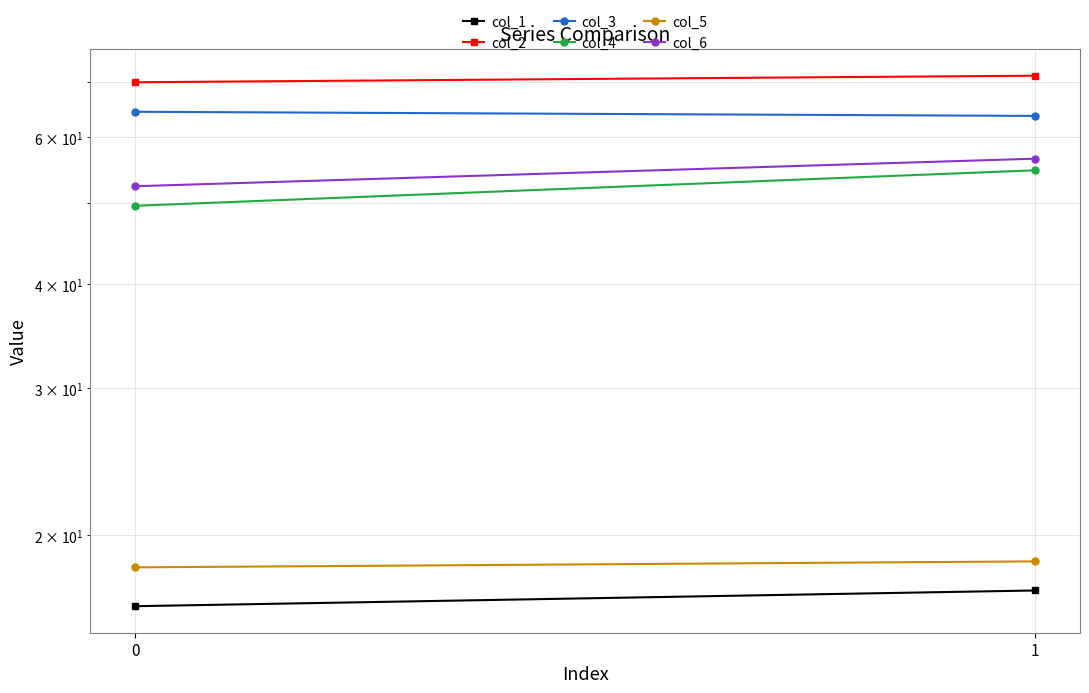

How many categories are shown in the chart?

2